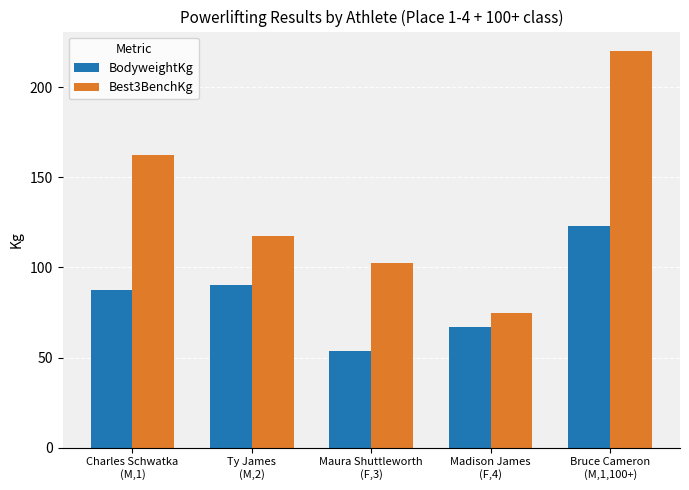

How many data points in Best3BenchKg are less than 117?

2